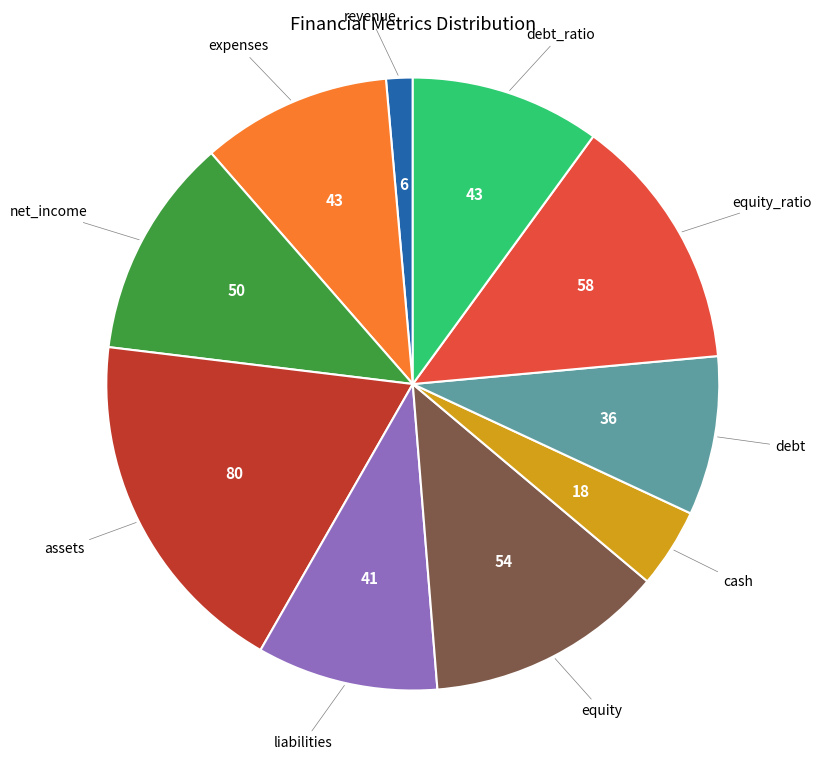

How many segments does this pie chart have?

10